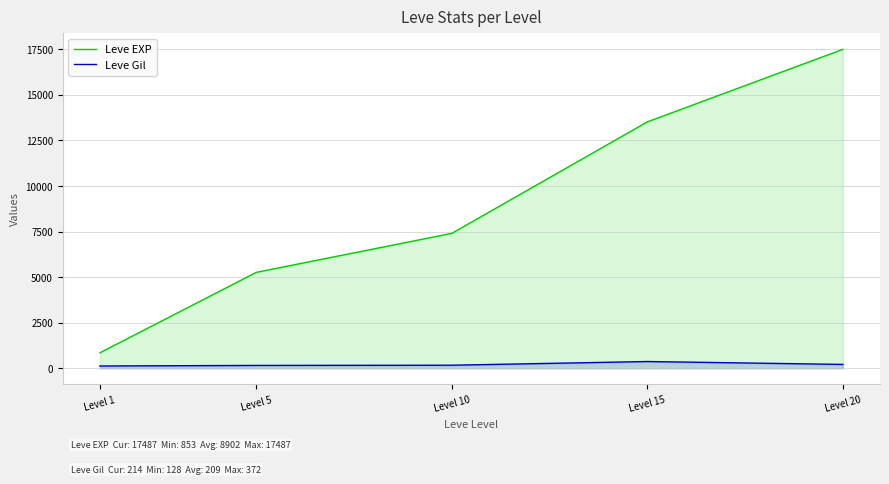

What is the difference between the Leve EXP values at Level 20 and Level 15?

3976.7